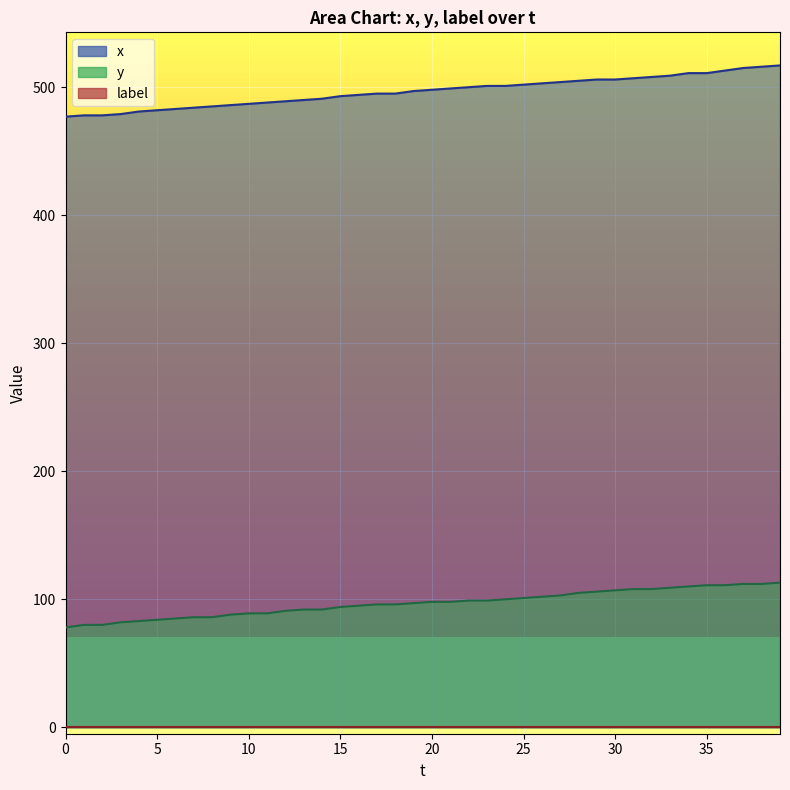

True or false: x and y intersect in this chart.

False